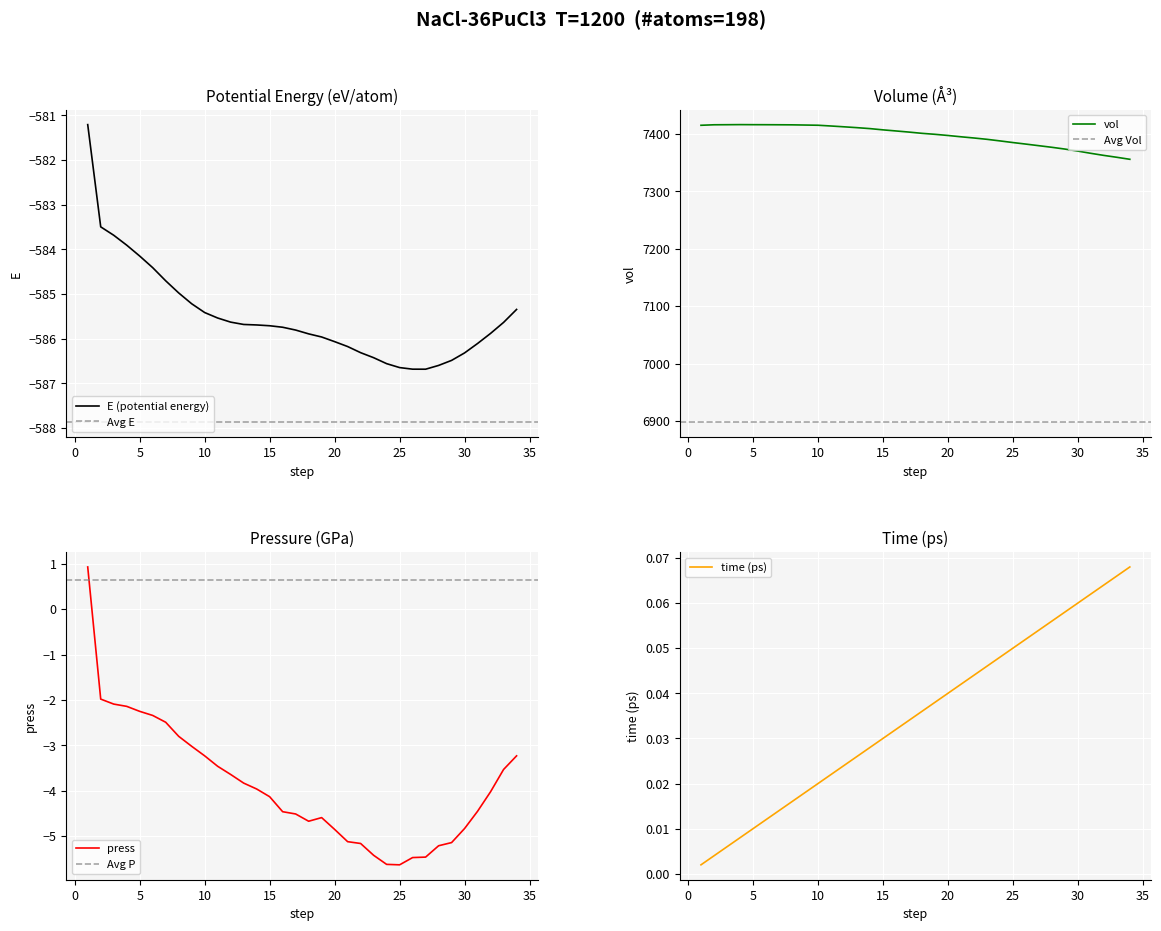

What is the minimum value for press?

-5.6